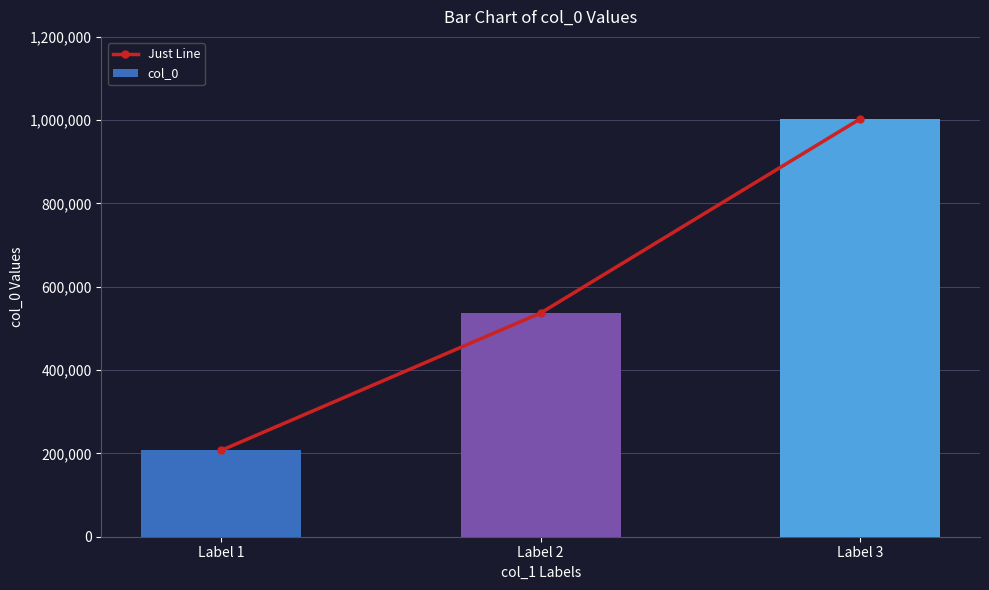

Which series has the largest range (max minus min)?

Just Line